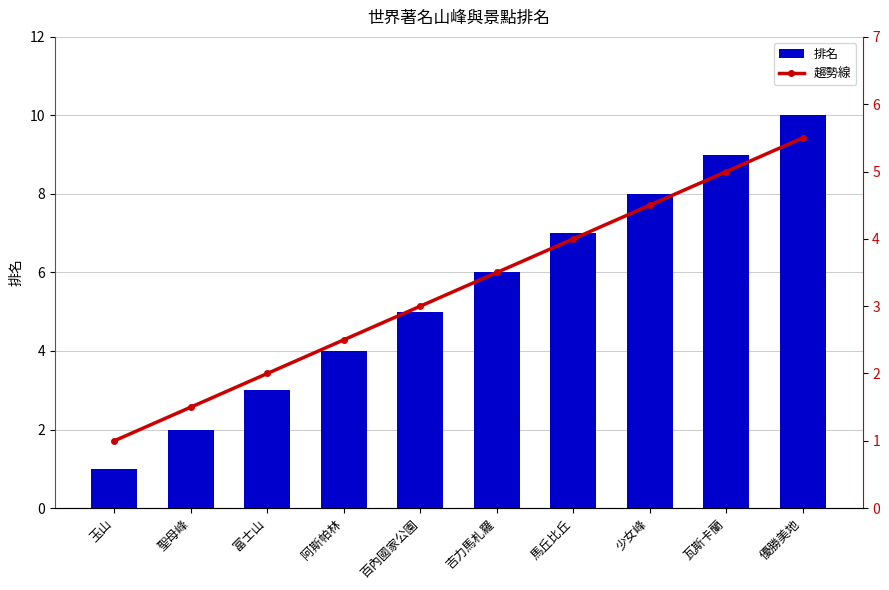

Which series has the largest range (max minus min)?

排名